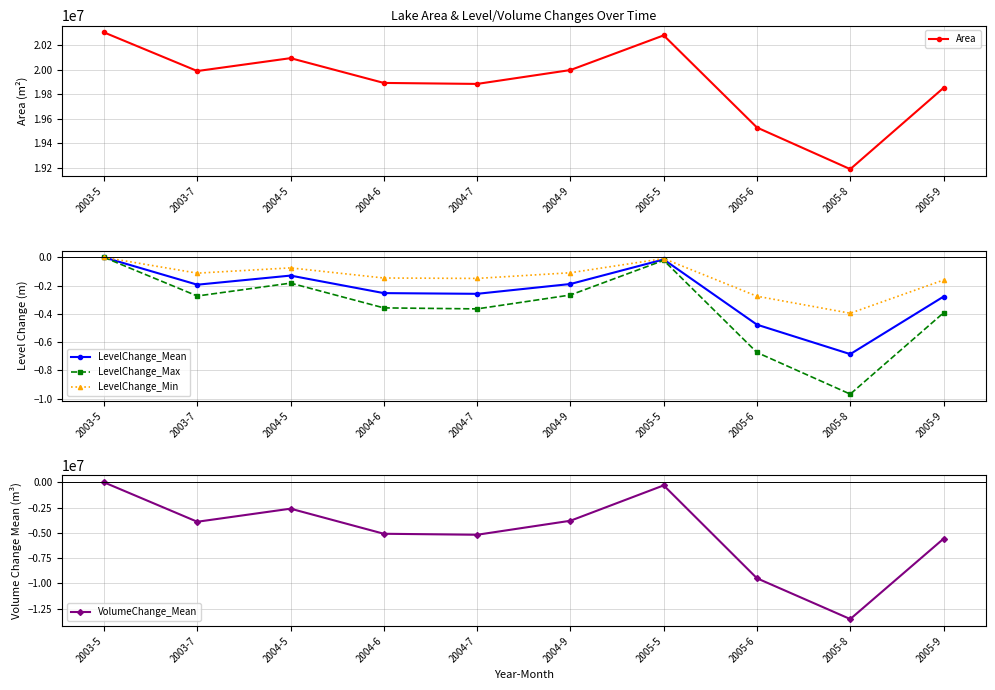

At which category does the chart reach its minimum across all series?

2005-8